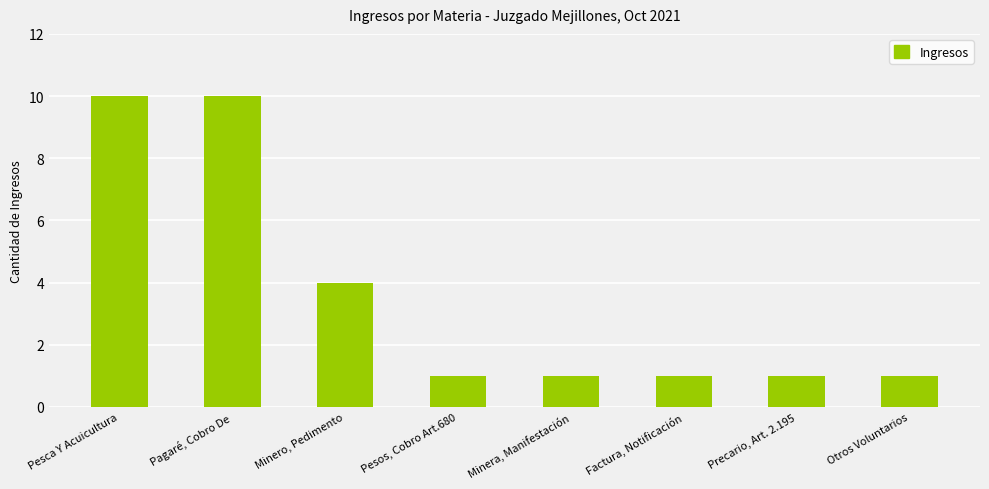

What is the smallest value displayed?

1